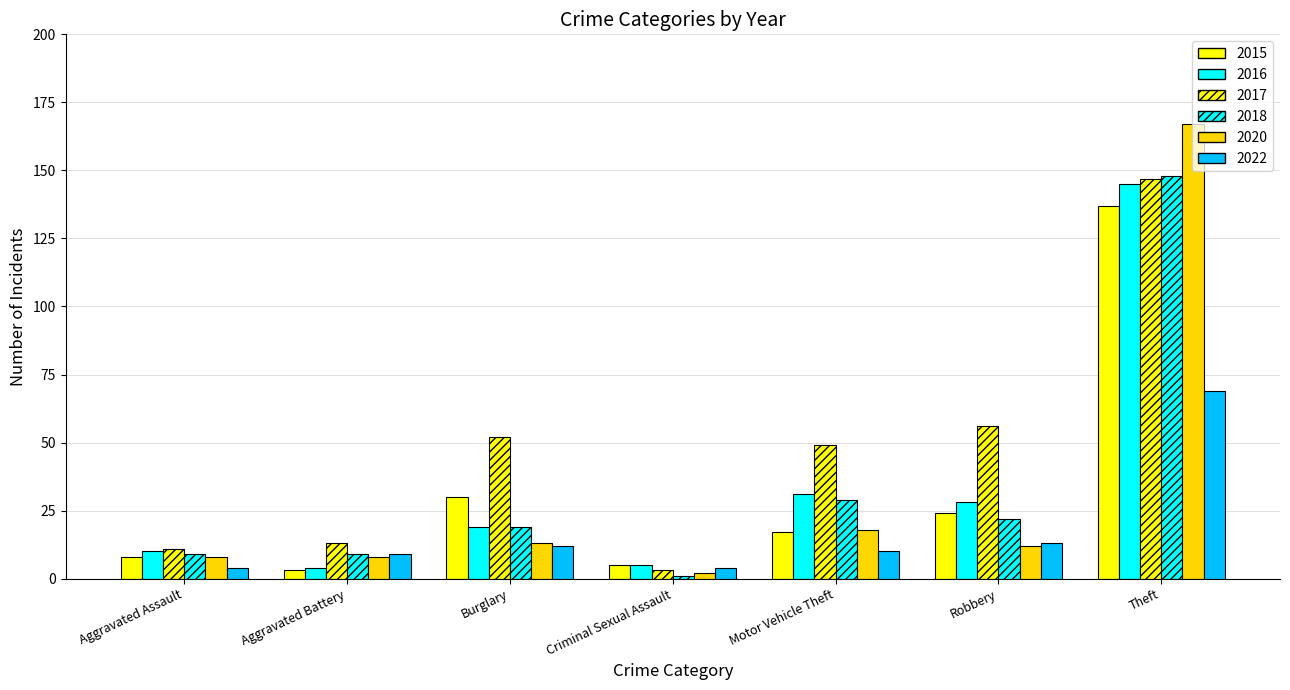

Are the bars horizontal?

No